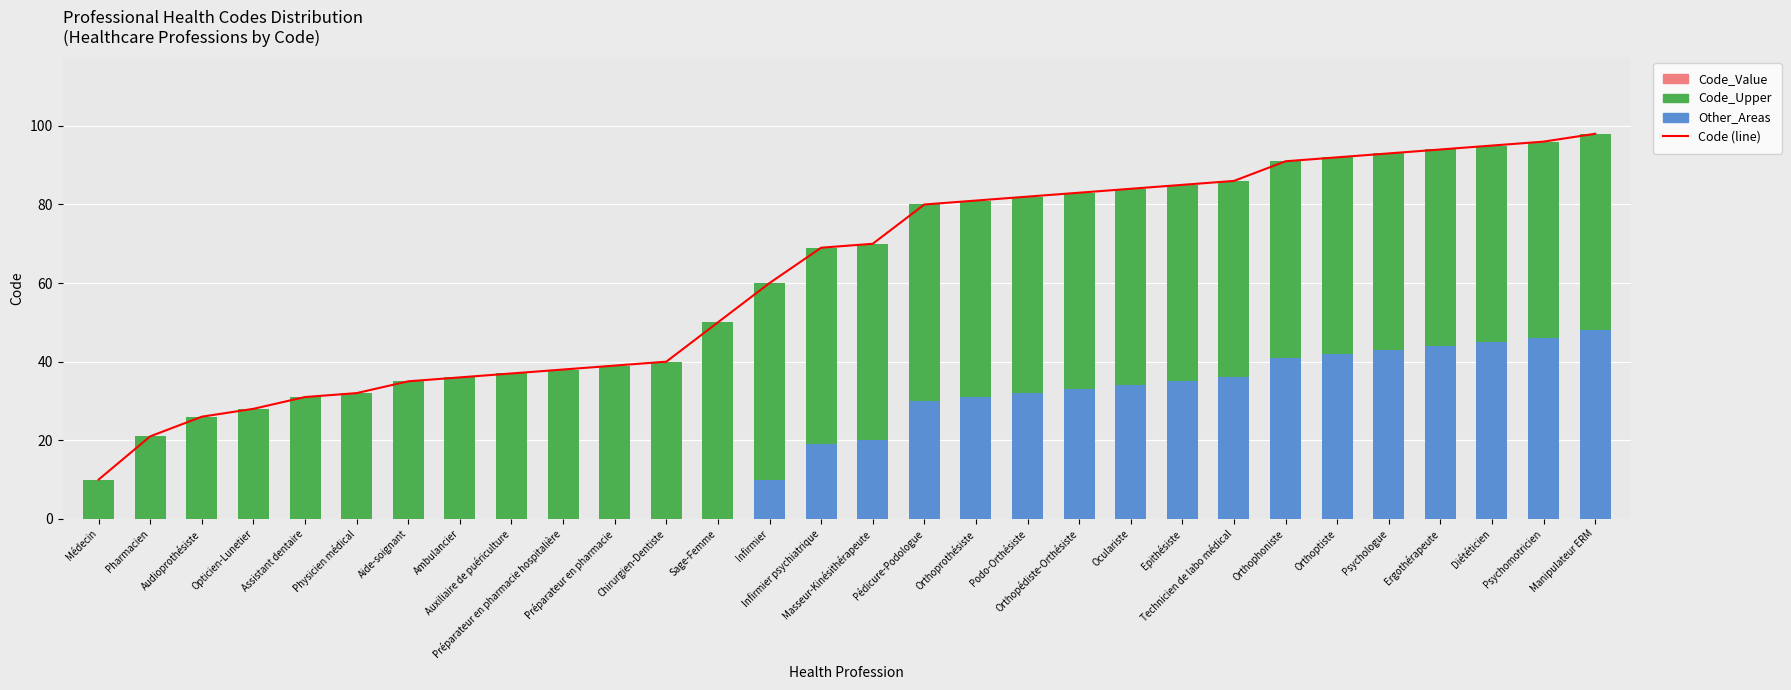

Which label corresponds to the largest value in the chart?

Manipulateur ERM